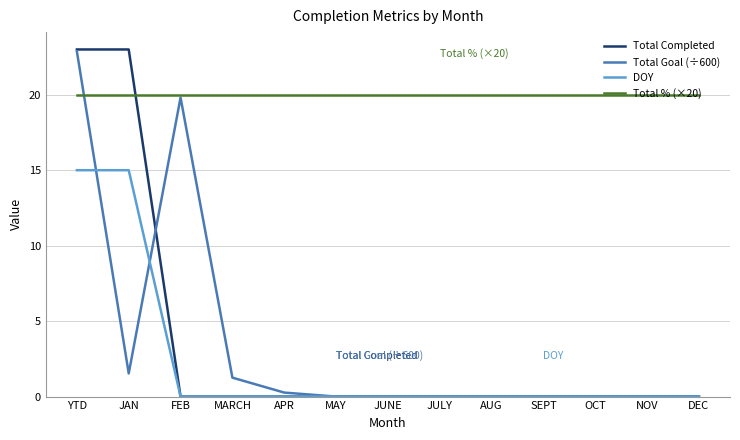

Reading left to right, extract all data points from this chart.

Total Completed: YTD=23.0	JAN=23.0	FEB=0.0	MARCH=0.0	APR=0.0	MAY=0.0	JUNE=0.0	JULY=0.0	AUG=0.0	SEPT=0.0	OCT=0.0	NOV=0.0	DEC=0.0
Total Goal (÷600): YTD=22.9	JAN=1.5	FEB=19.8	MARCH=1.3	APR=0.3	MAY=0.0	JUNE=0.0	JULY=0.0	AUG=0.0	SEPT=0.0	OCT=0.0	NOV=0.0	DEC=0.0
DOY: YTD=15.0	JAN=15.0	FEB=0.0	MARCH=0.0	APR=0.0	MAY=0.0	JUNE=0.0	JULY=0.0	AUG=0.0	SEPT=0.0	OCT=0.0	NOV=0.0	DEC=0.0
Total % (×20): YTD=20.0	JAN=20.0	FEB=20.0	MARCH=20.0	APR=20.0	MAY=20.0	JUNE=20.0	JULY=20.0	AUG=20.0	SEPT=20.0	OCT=20.0	NOV=20.0	DEC=20.0